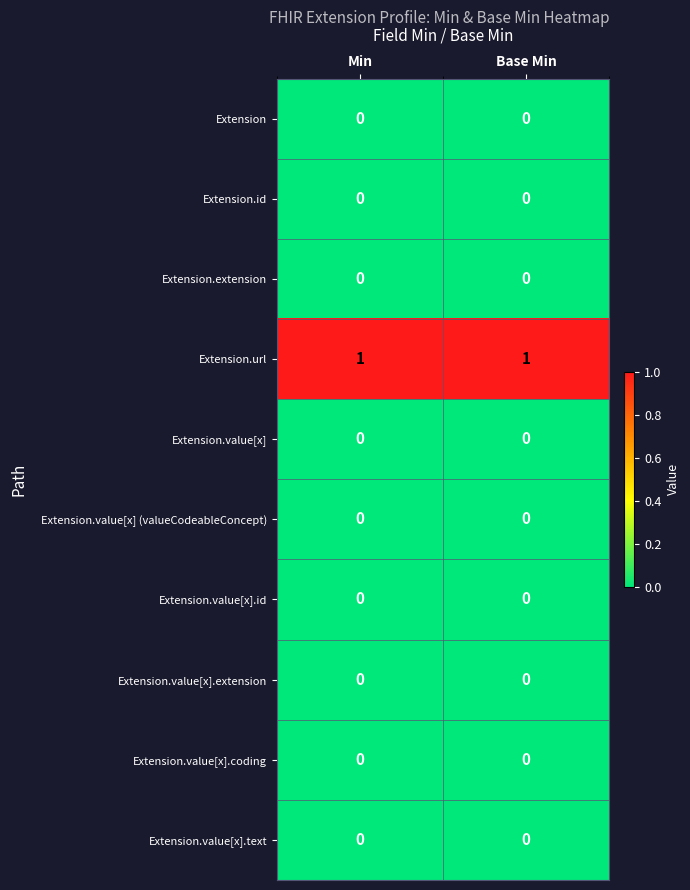

How many categories are shown in the chart?

2